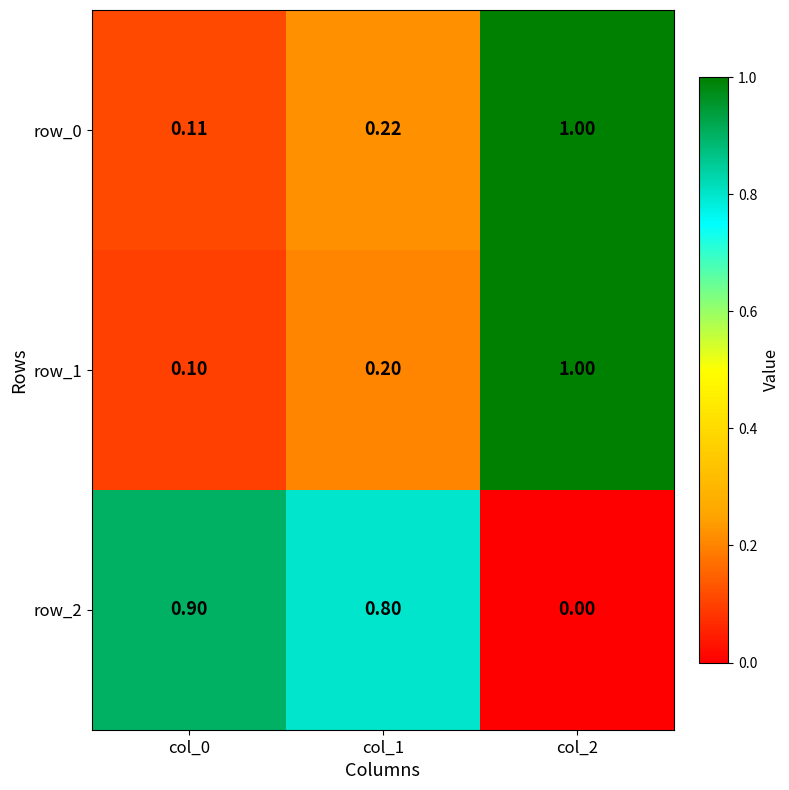

What is the total value across all series at col_2?

2.0